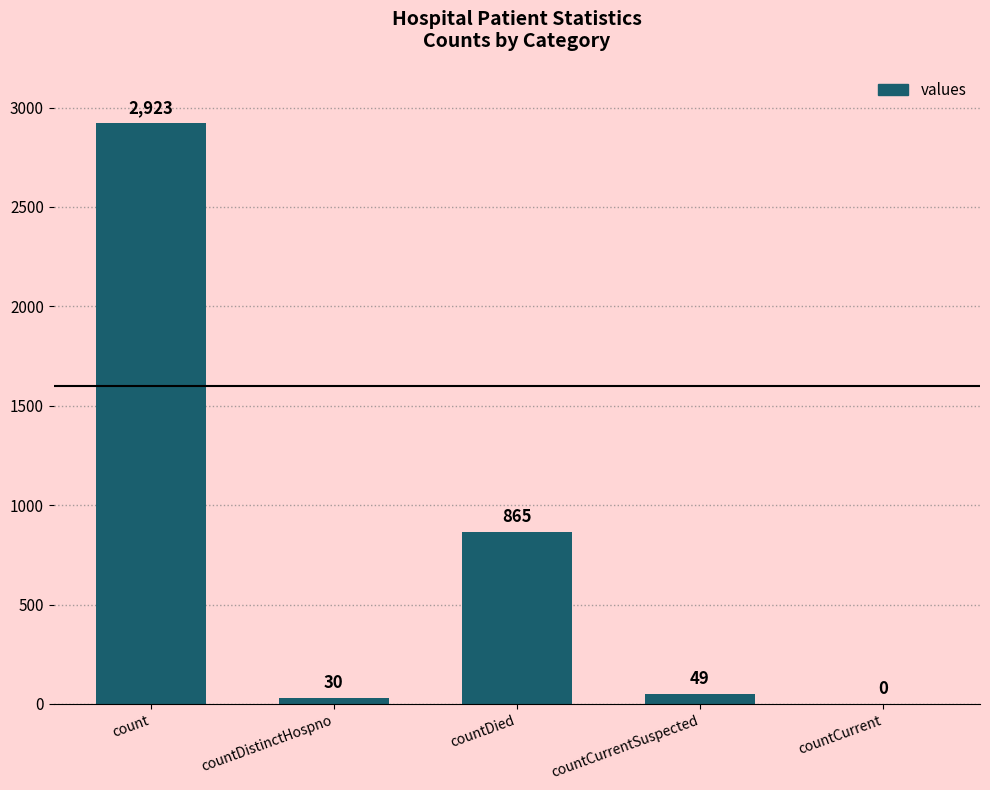

Reading left to right, list all the values displayed in this chart.

count=2923	countDistinctHospno=30	countDied=865	countCurrentSuspected=49	countCurrent=0